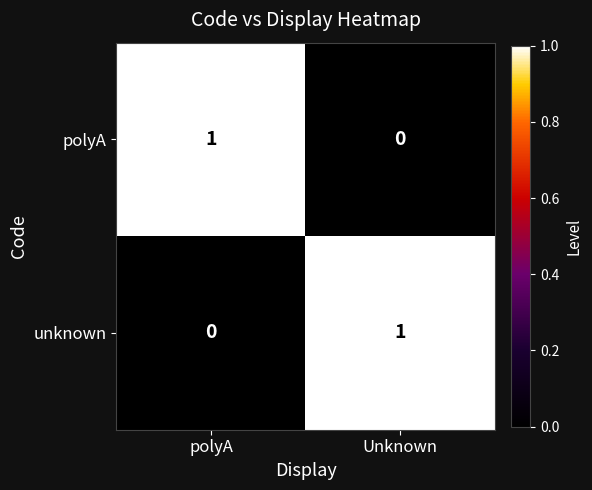

Which category has the highest value in the polyA series?

polyA